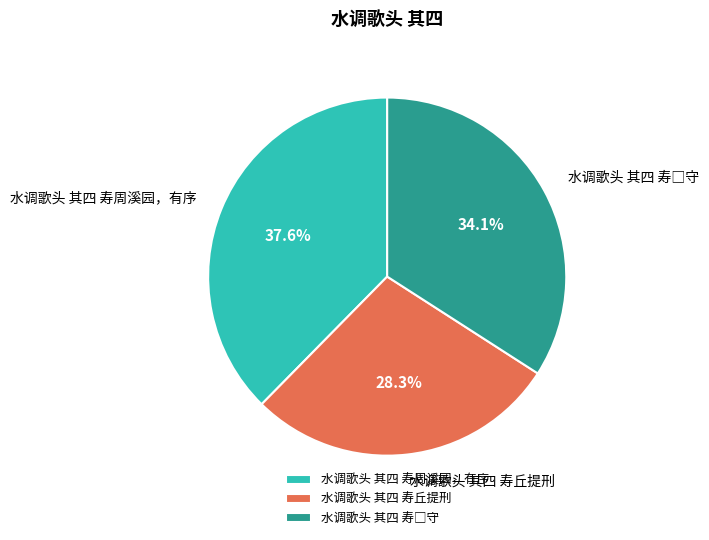

How much of the chart is everything except 水调歌头 其四 寿周溪园，有序?

62.4%